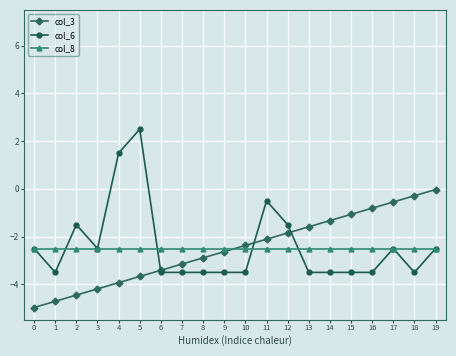

Count the number of categories in the chart.

20